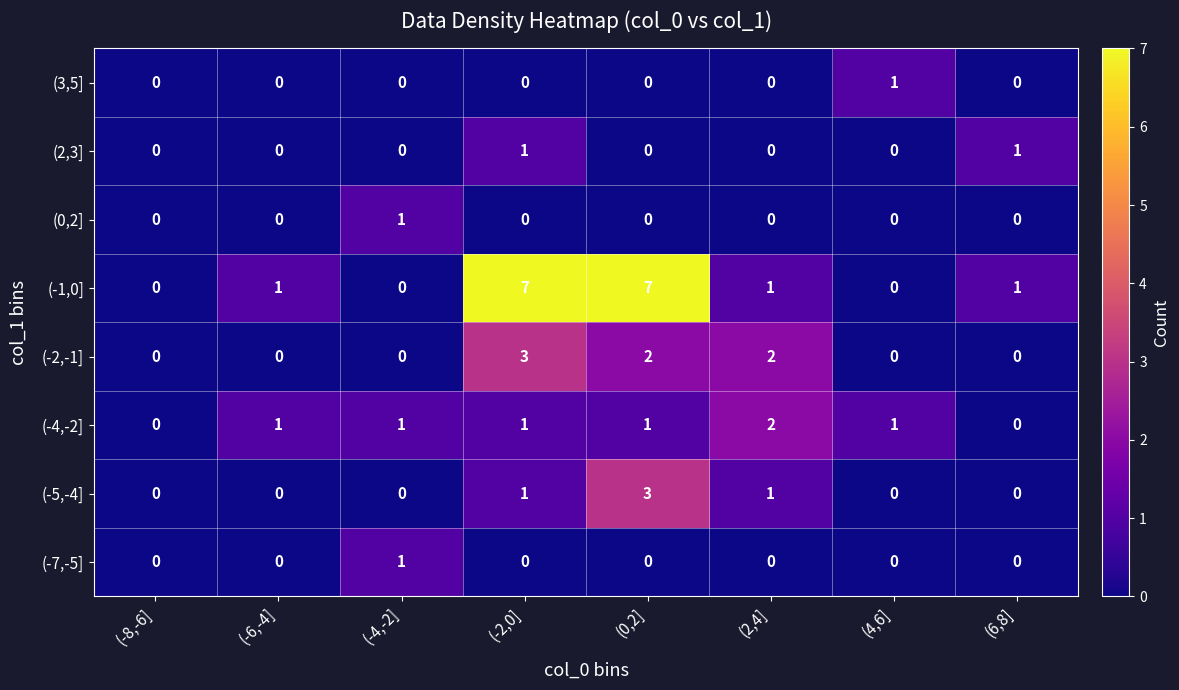

Which series has the largest range (max minus min)?

(-1,0]